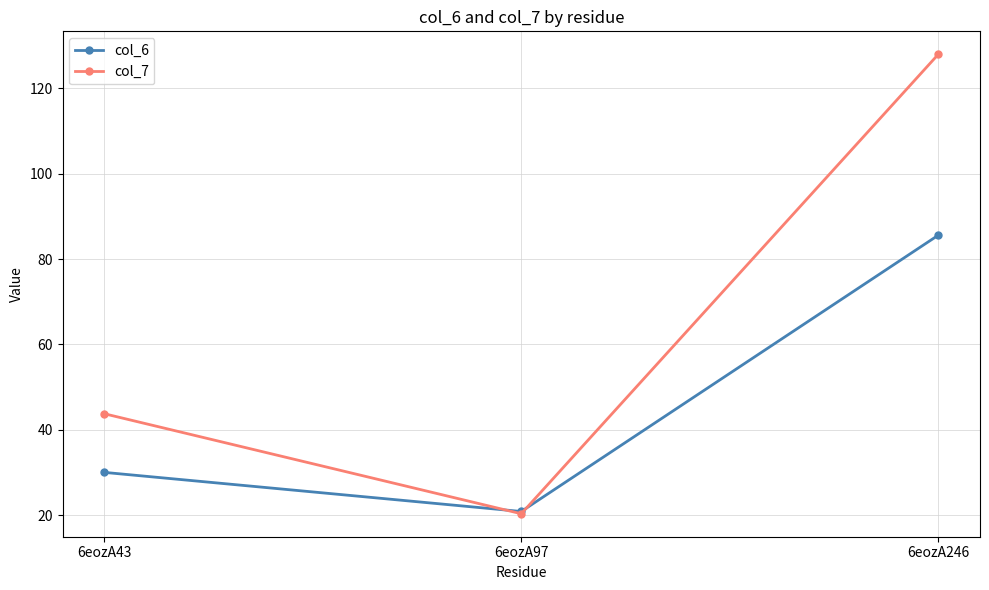

At which category does the chart reach its peak across all series?

6eozA246